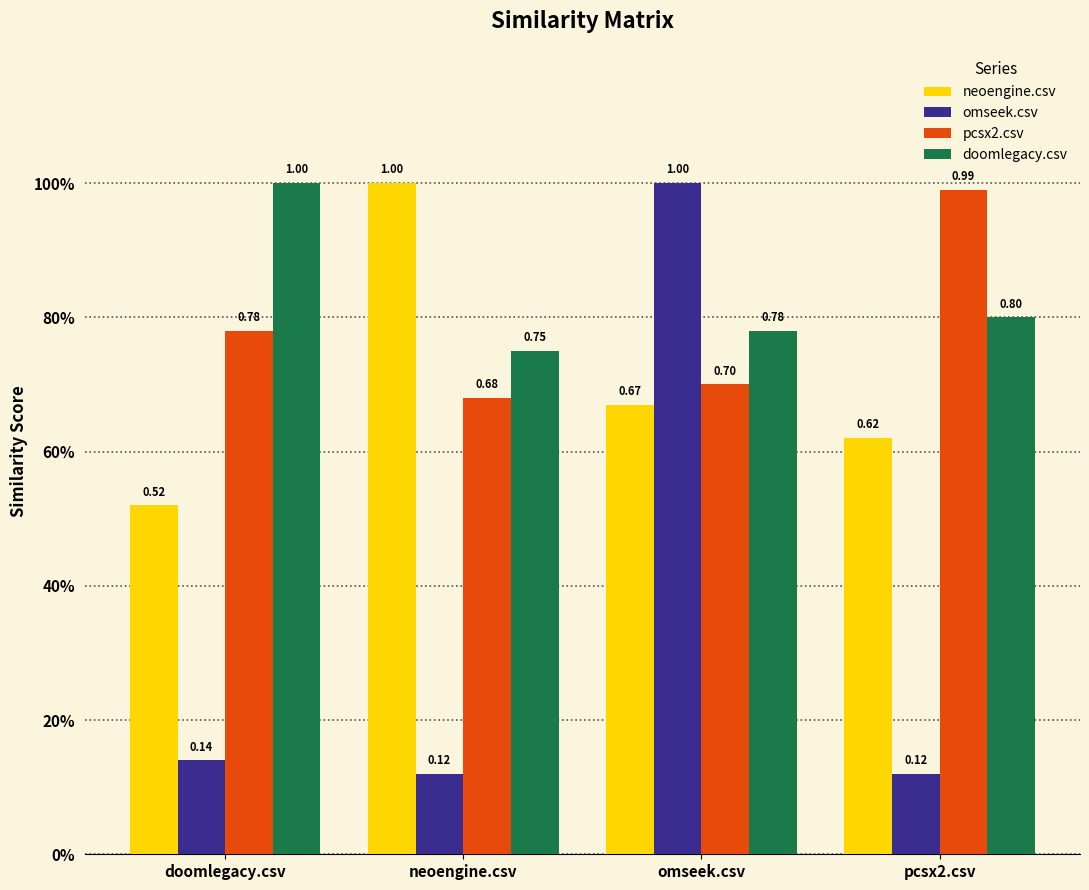

Which series changed the most between doomlegacy.csv and neoengine.csv?

neoengine.csv